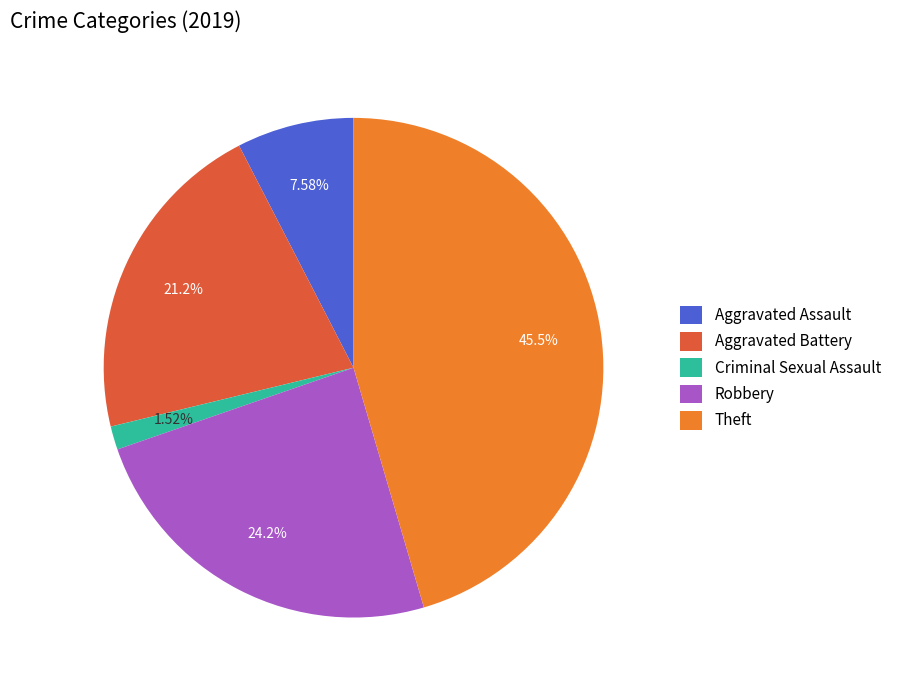

Combined, do Theft and Robbery account for over 50%?

Yes